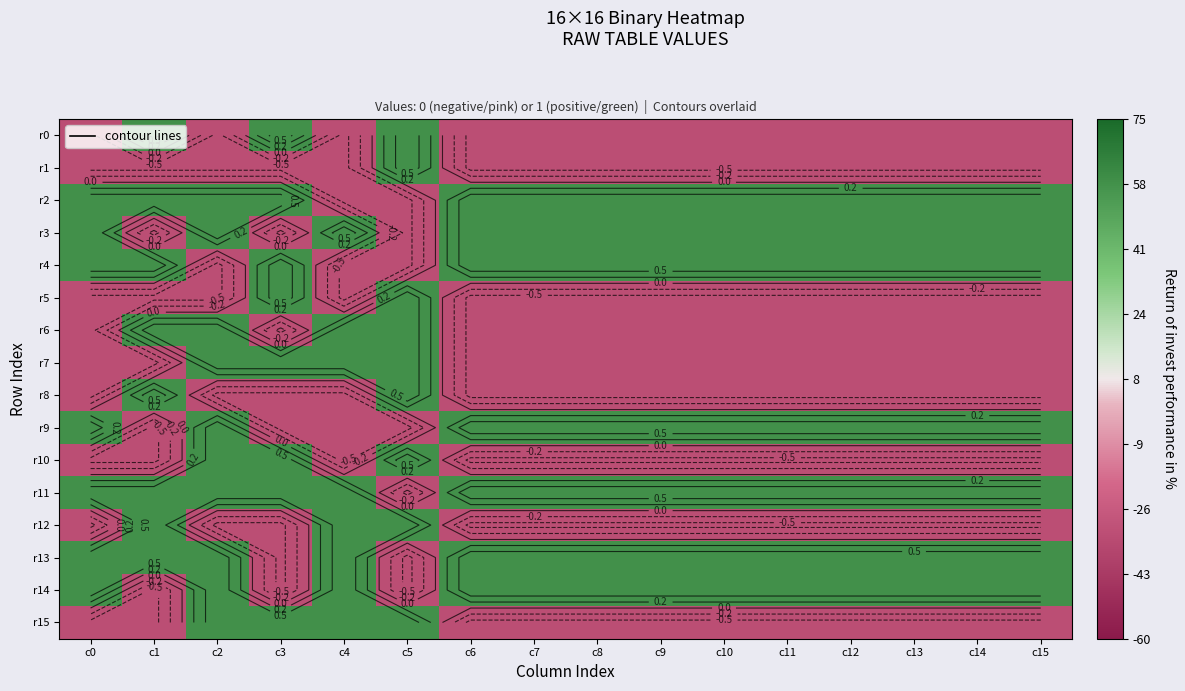

At which category is the sum across all series the highest?

c2